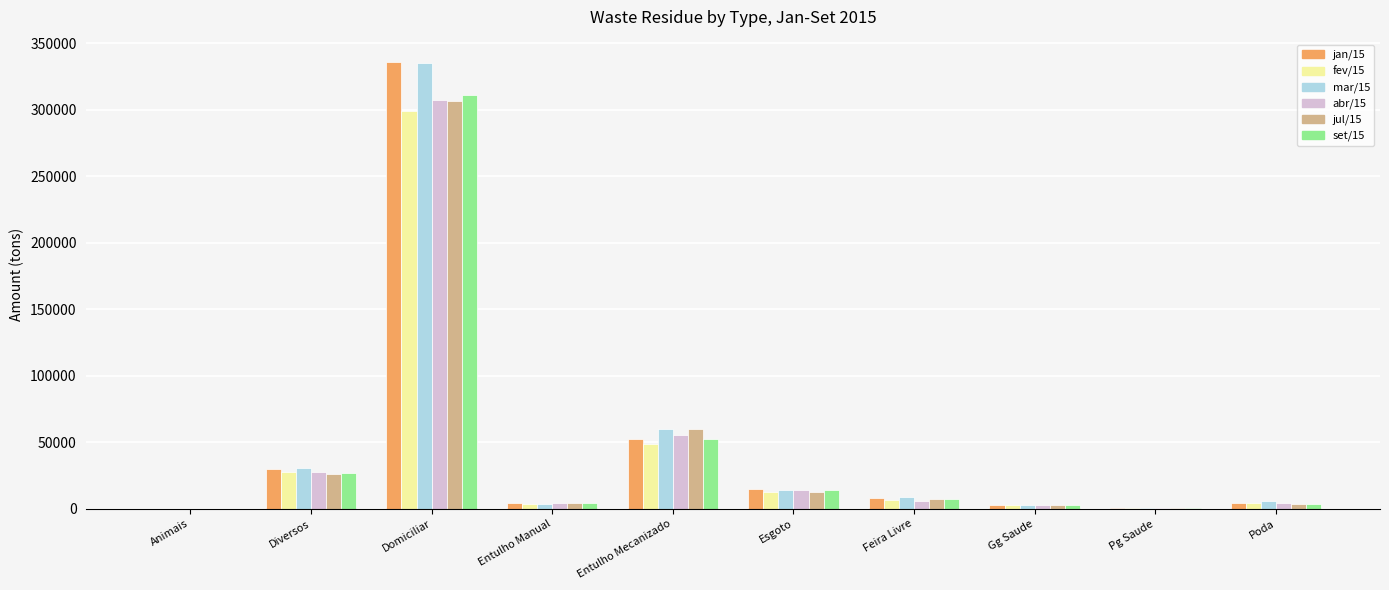

Is it true that jul/15 equals 9234.2 at Diversos?

False